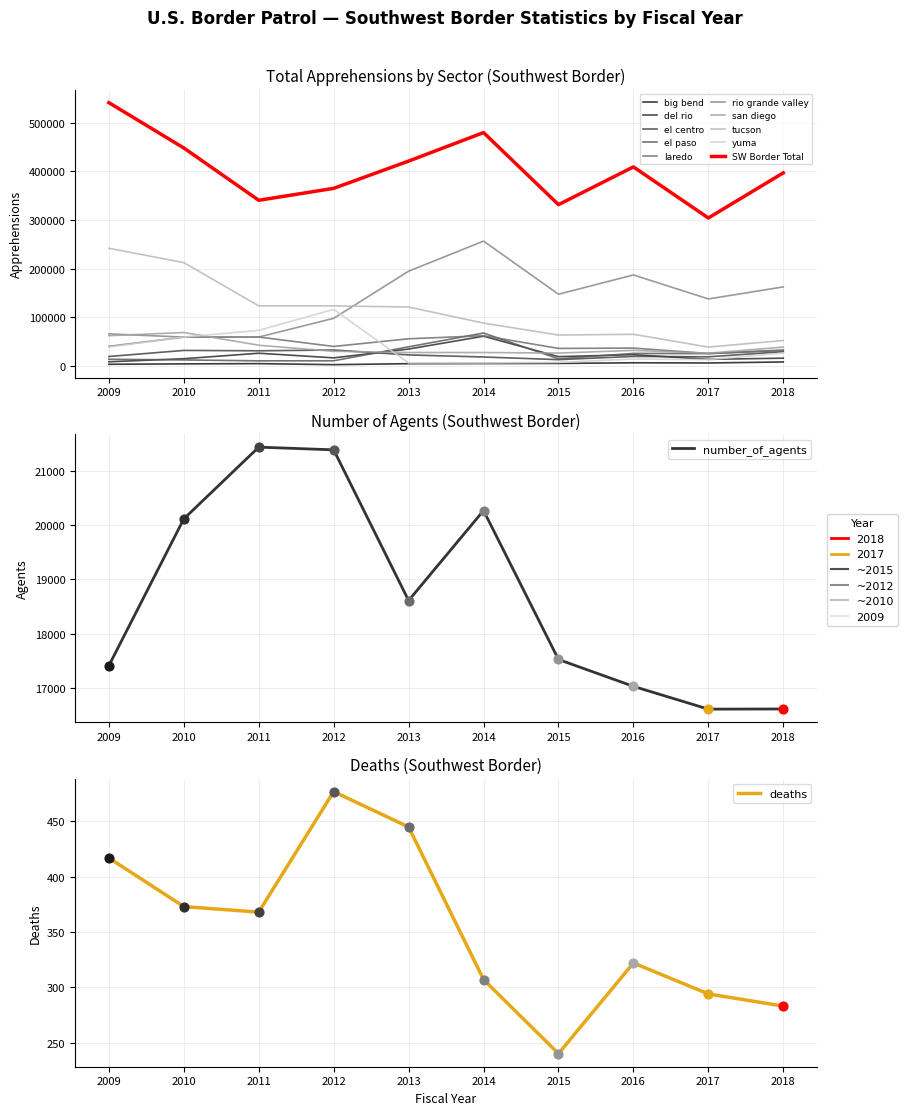

At how many categories does at least one series exceed 234231?

10